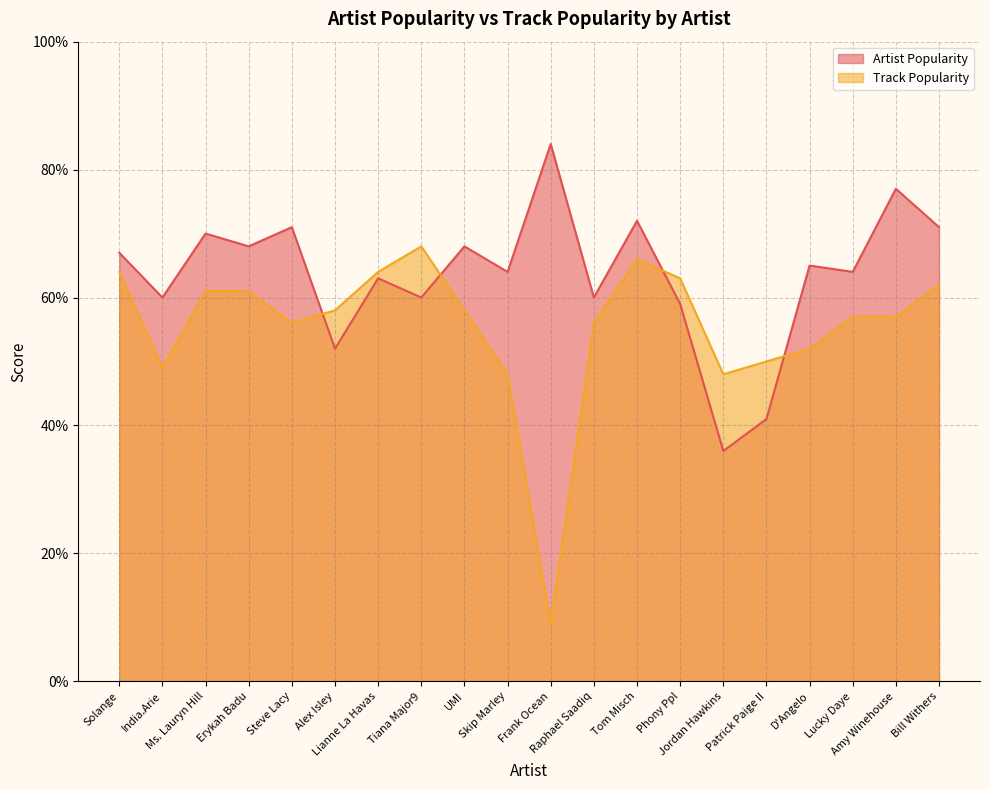

What is the sum of all Artist Popularity values?

1272